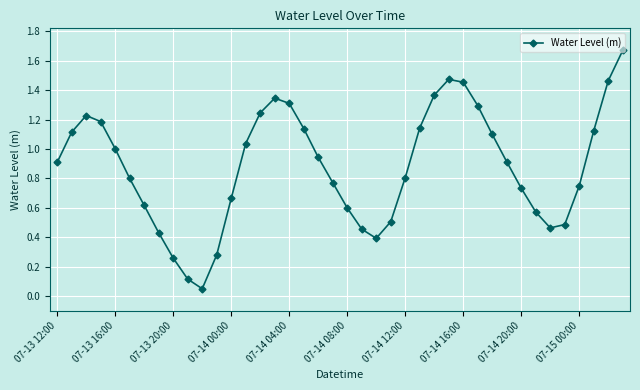

What is the difference between the maximum and minimum values?

1.6